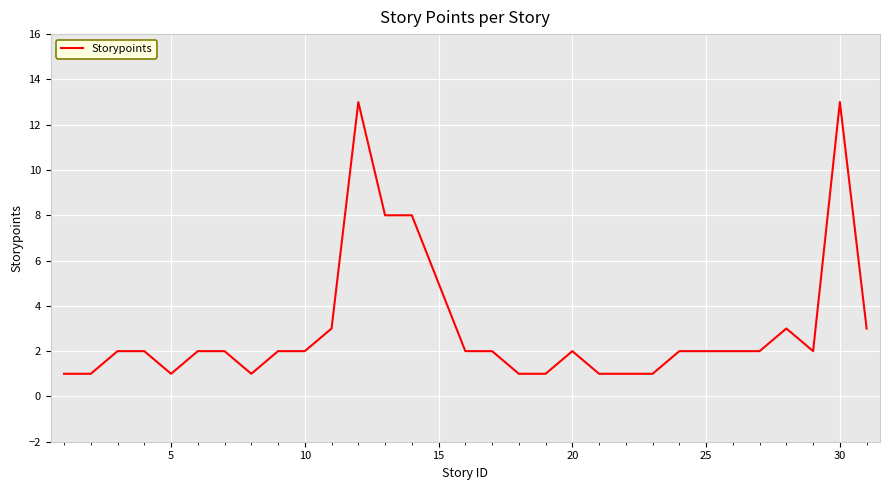

What is the maximum value shown in the chart?

13